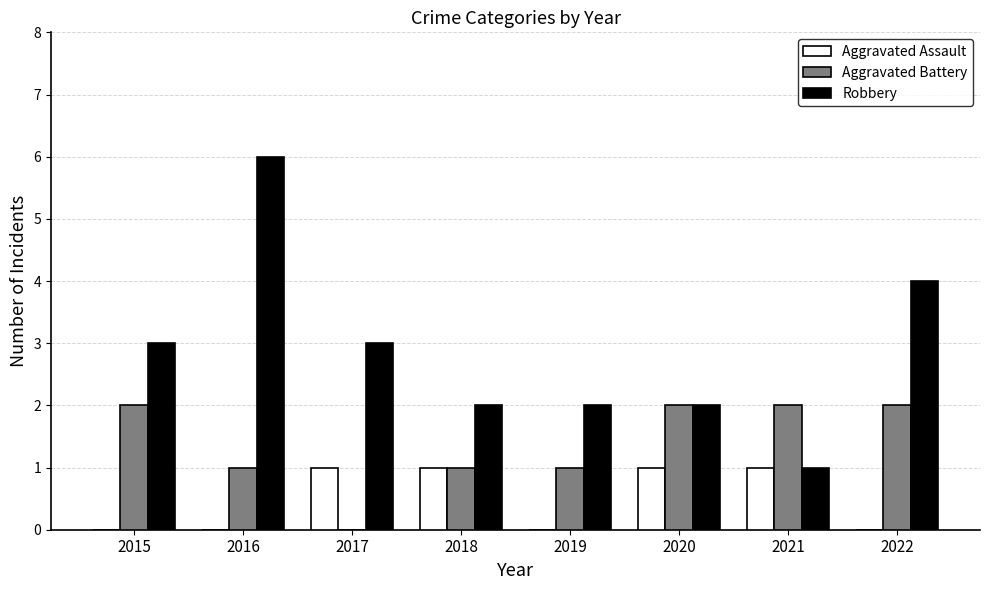

True or false: Aggravated Battery has a value of 3 at 2020.

False